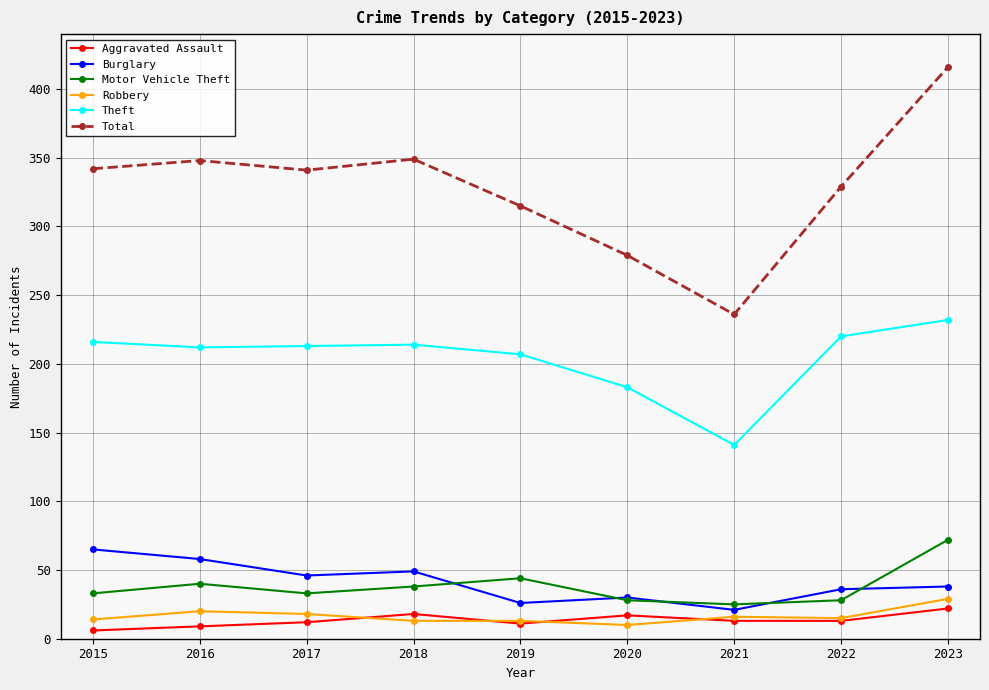

Is this an area chart (filled region under the line)?

No